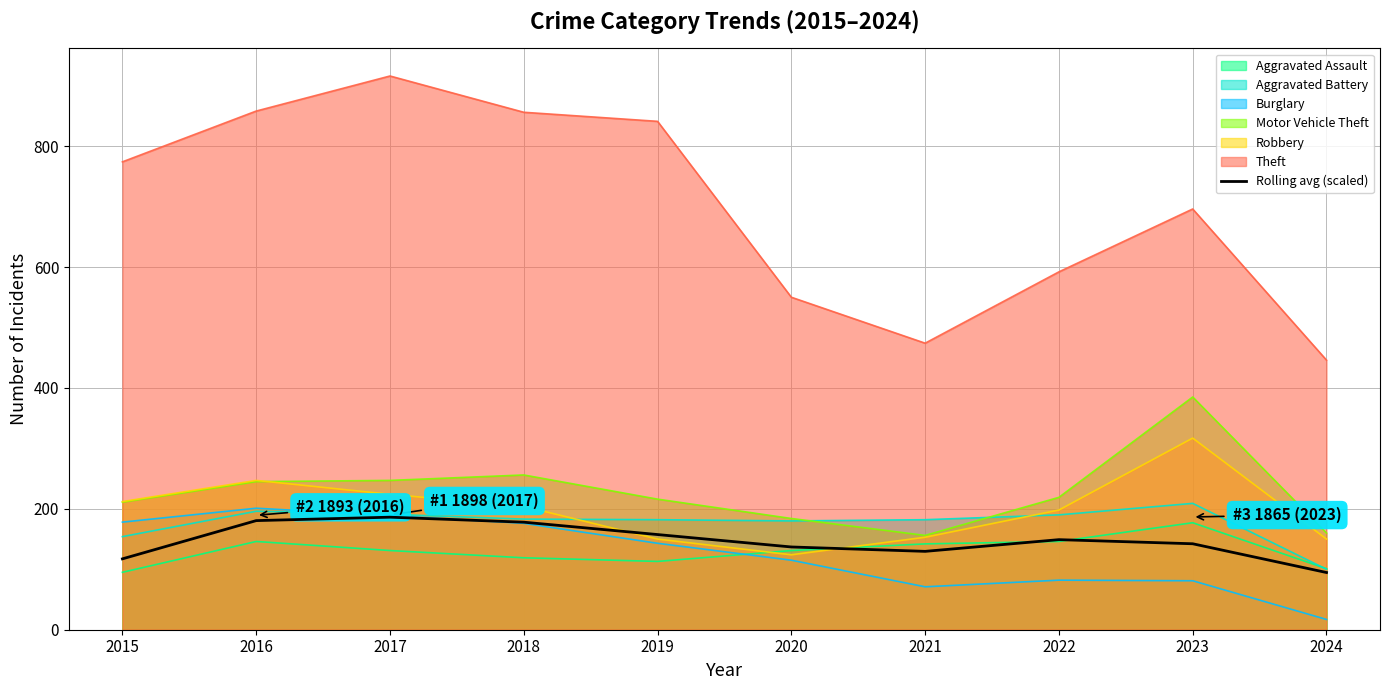

Reading left to right, transcribe all the data shown in this chart.

2015=117.2	2016=180.5	2017=186.2	2018=177.9	2019=157.4	2020=136.9	2021=129.6	2022=149.0	2023=142.2	2024=94.6